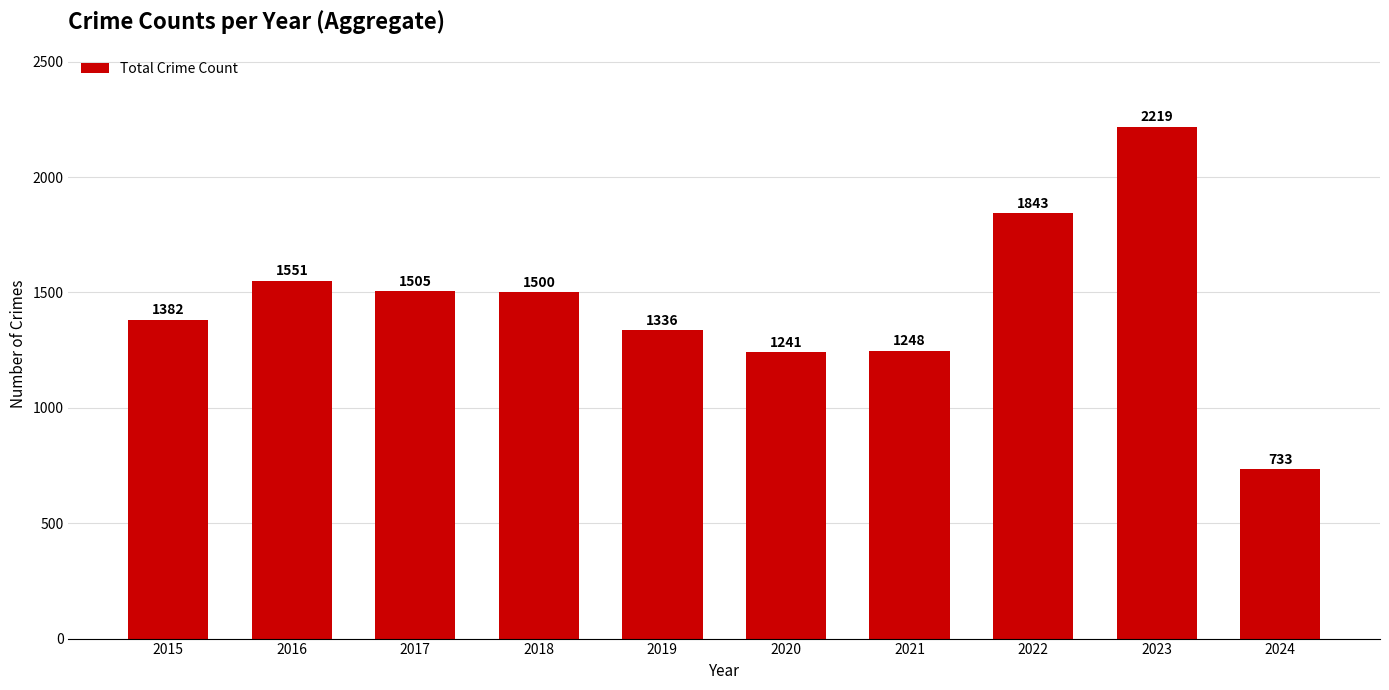

What is the average value?

1456